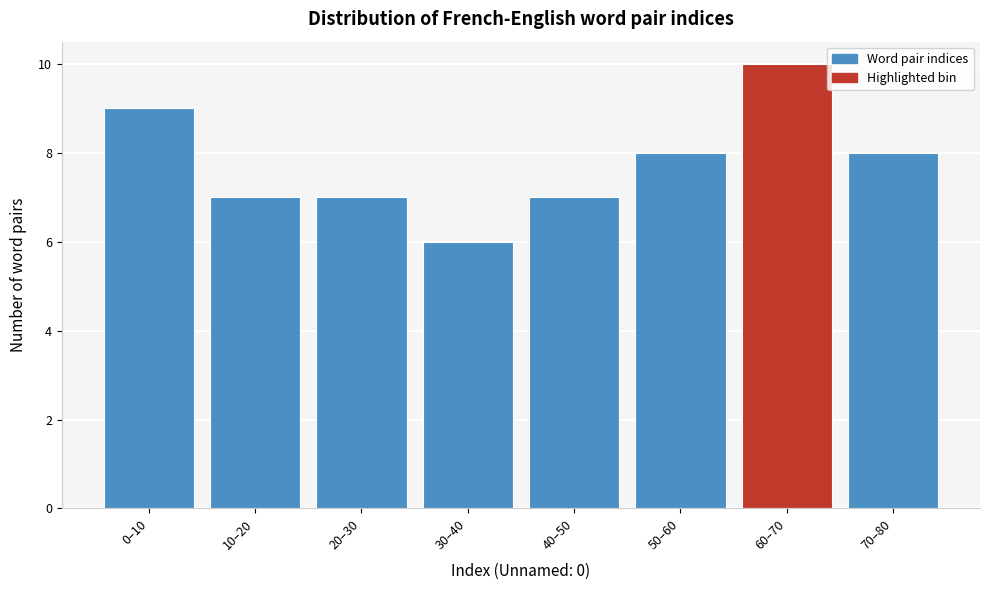

Reading left to right, transcribe all the data shown in this chart.

9	7	7	6	7	8	10	8